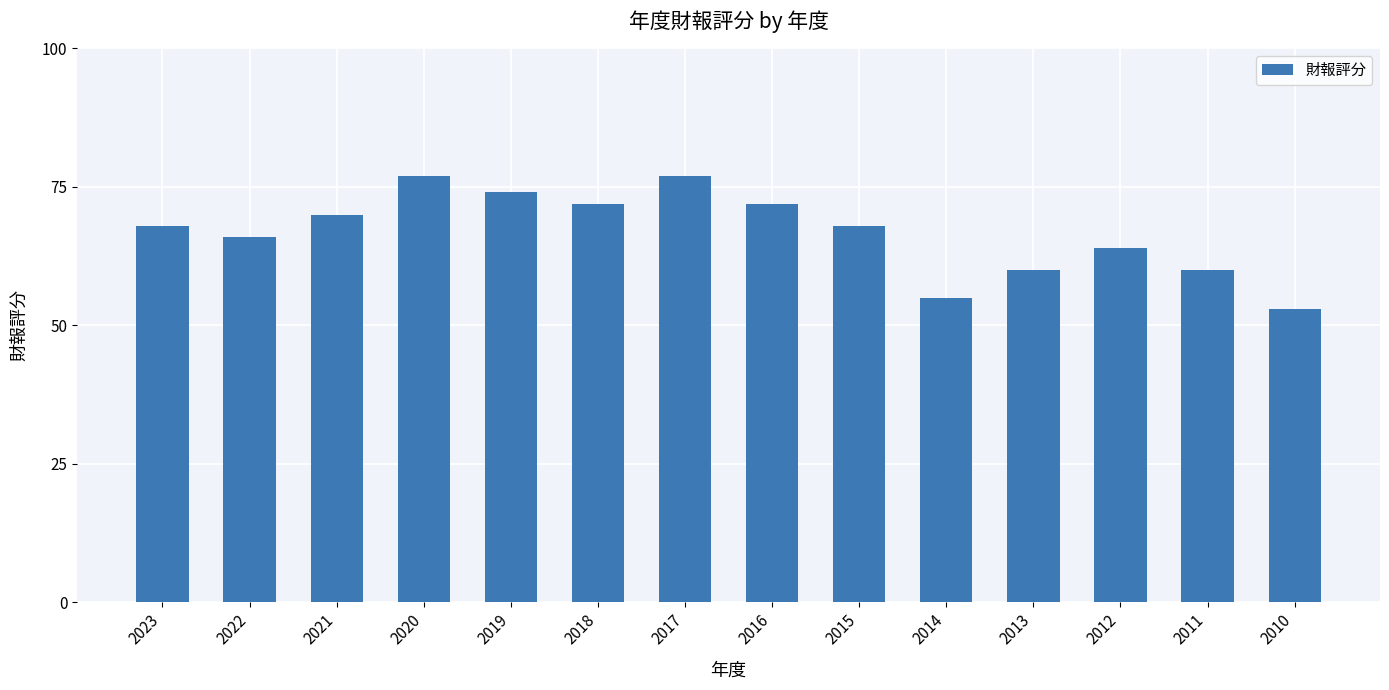

What is the approximate value at 2014, to the nearest 10?

60